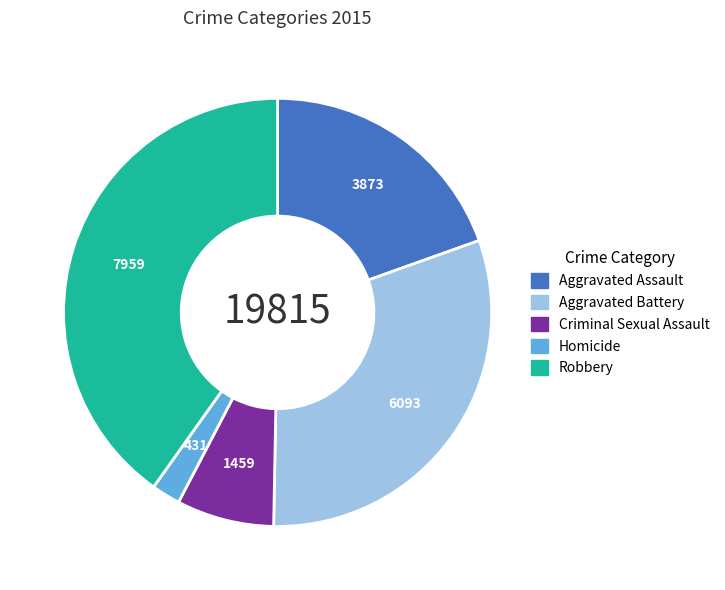

Is it true that Homicide is 2% of the pie?

True